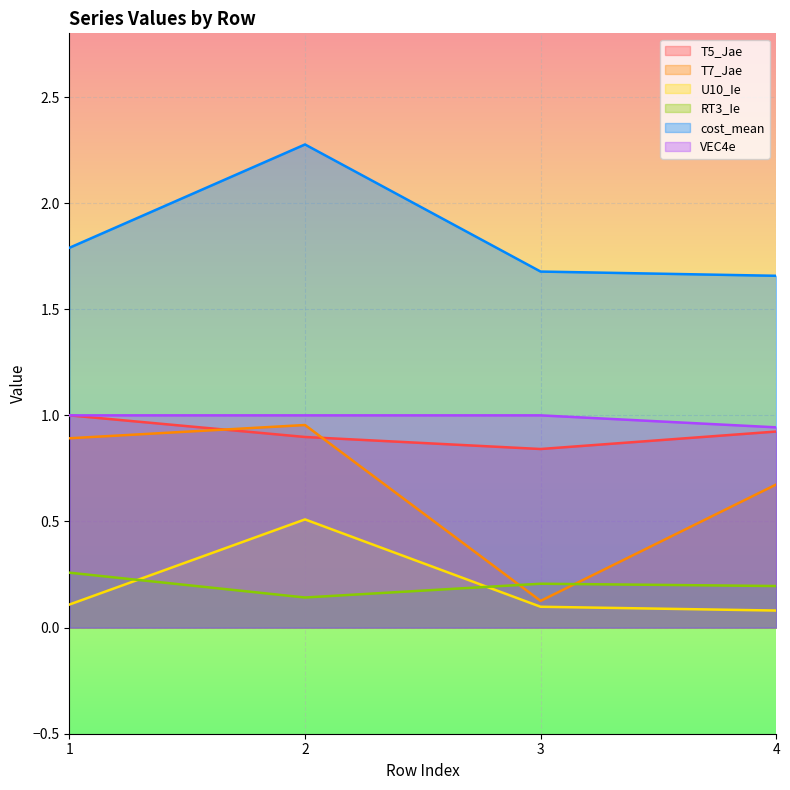

At how many categories does at least one series exceed 1?

4